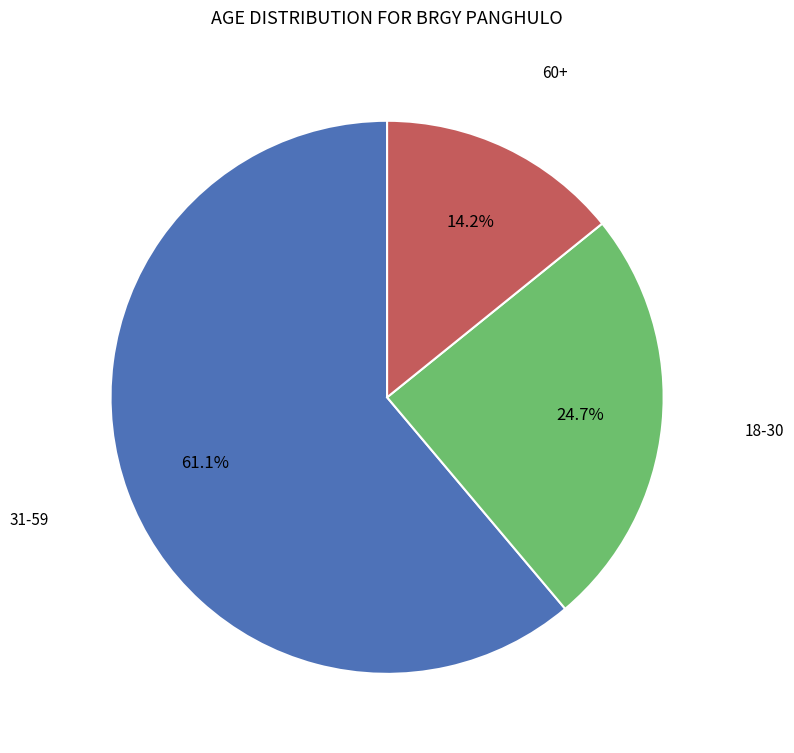

To the nearest percent, what is the difference between the largest and smallest slice percentages?

47%